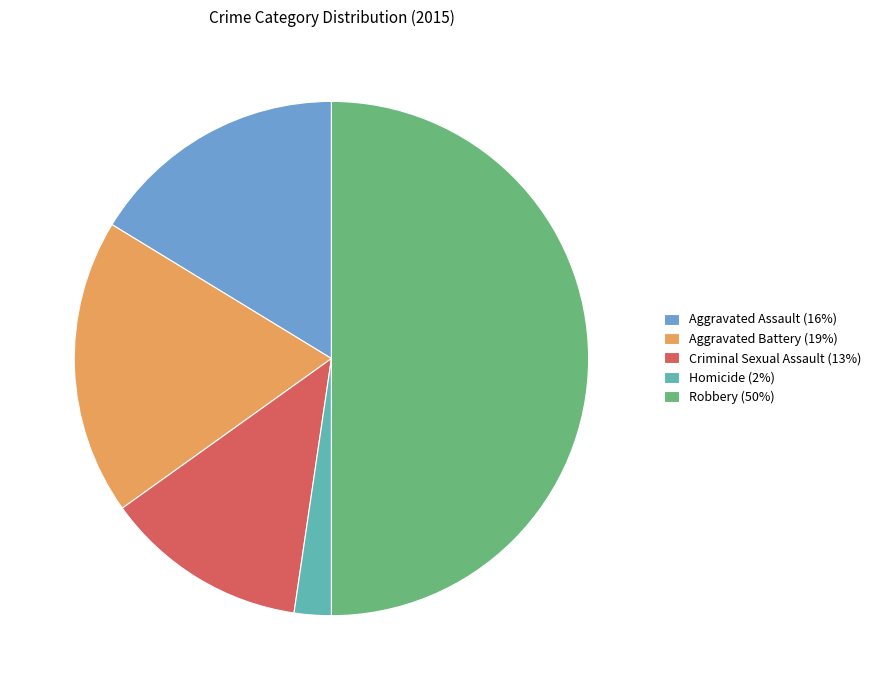

Does Homicide (2%) represent more than half of the total?

No